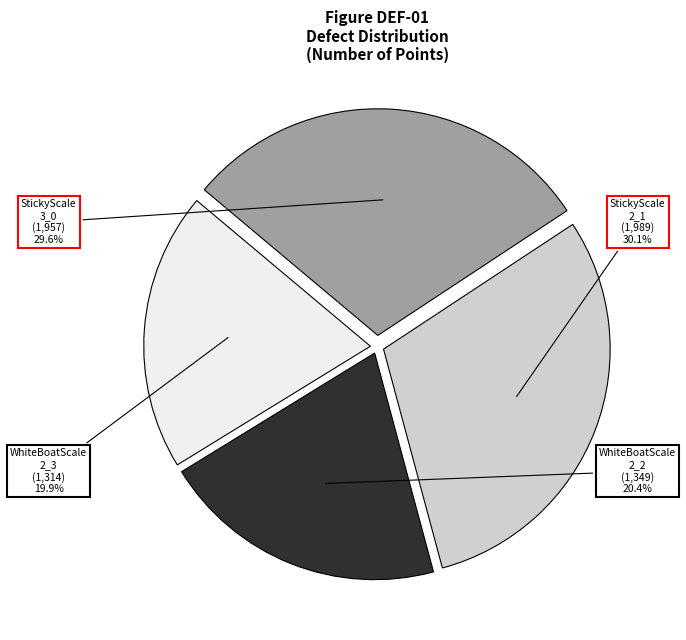

Does any single category account for the majority?

No